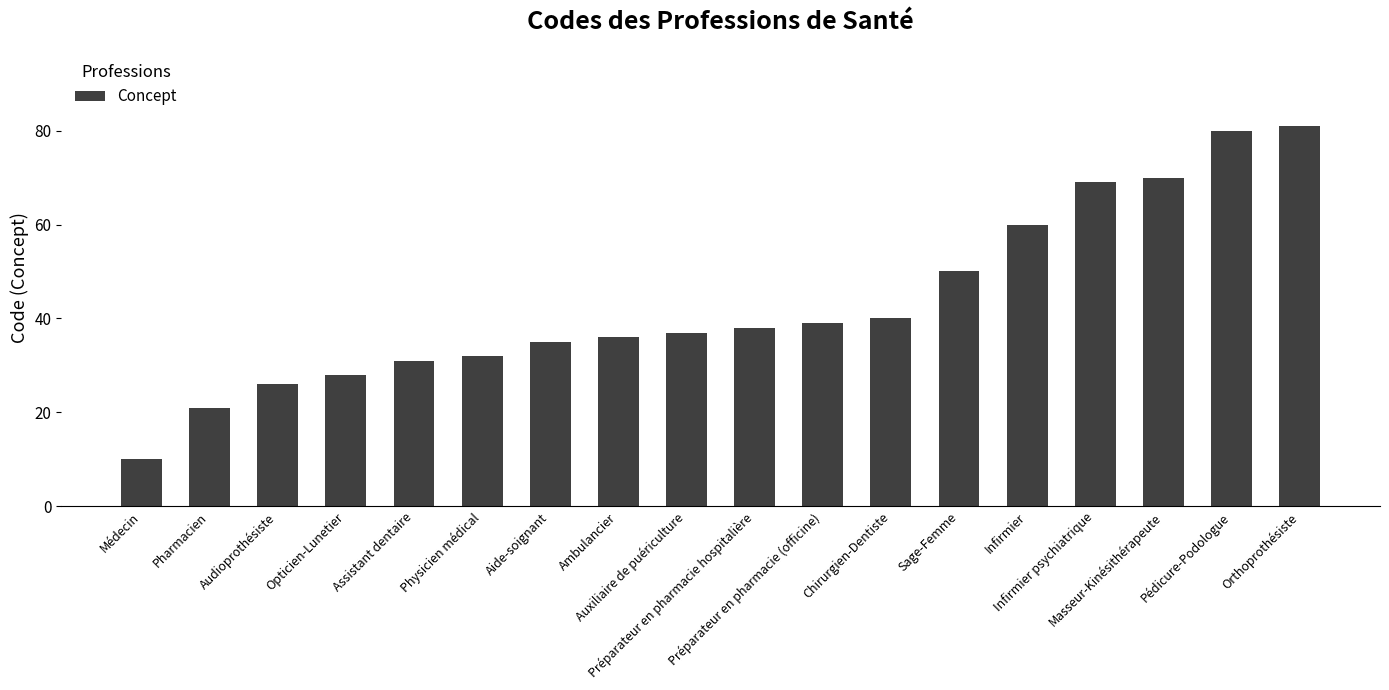

What is the sum of the values at Orthoprothésiste and Chirurgien-Dentiste?

121